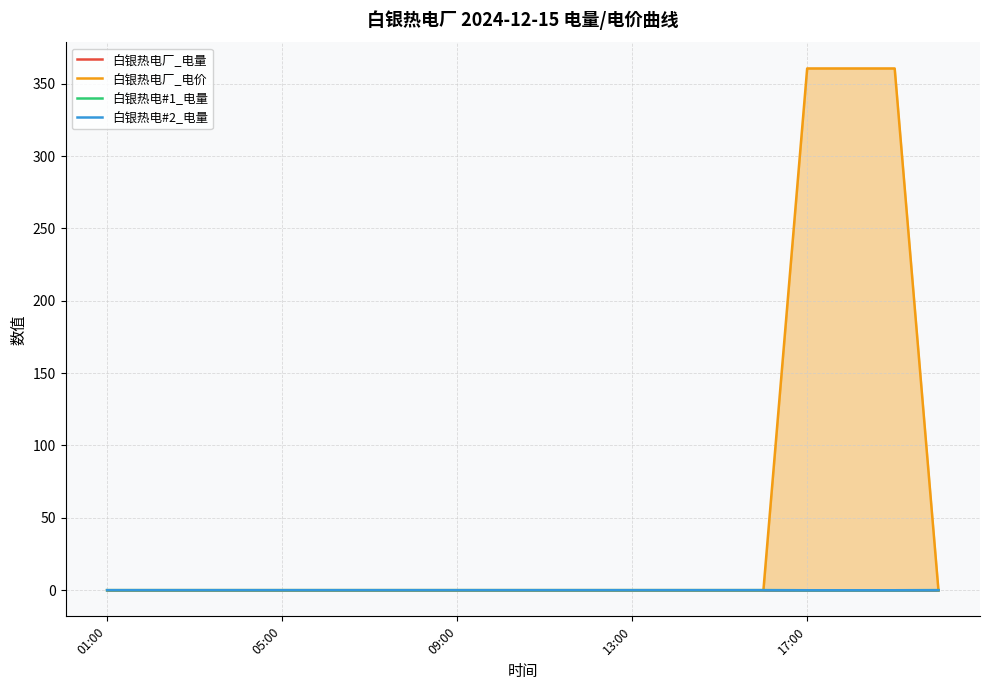

True or false: 白银热电厂_电价 has more than 0 interior local peaks.

False